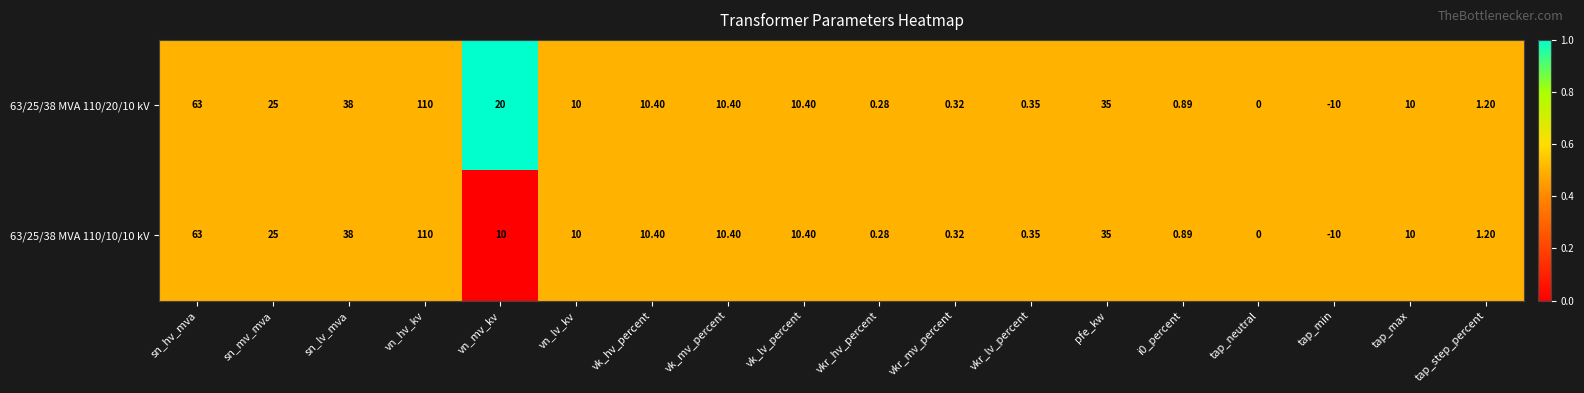

Where does the 63/25/38 MVA 110/10/10 kV series first go above 10?

sn_hv_mva